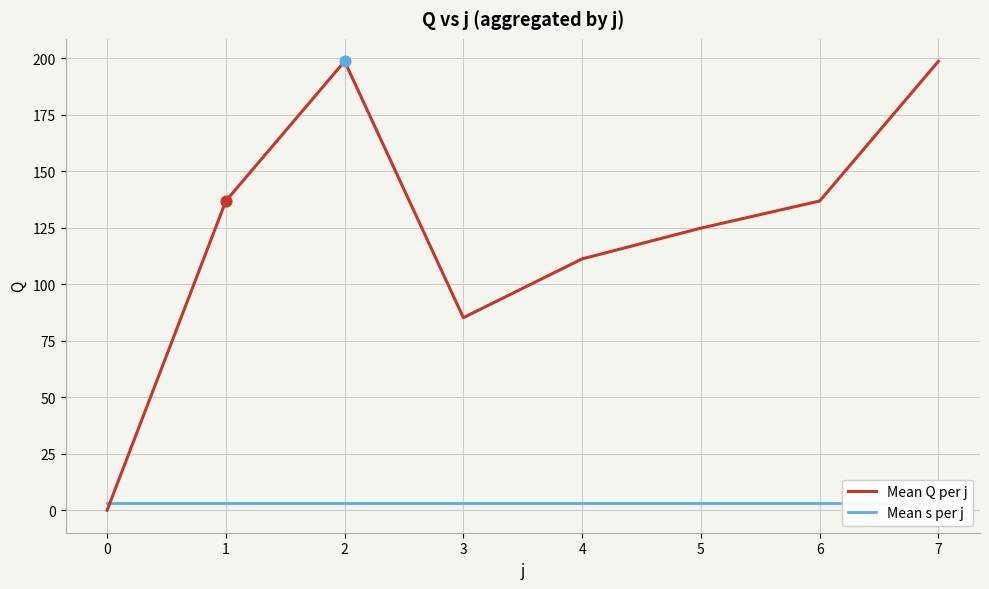

At how many categories does at least one series exceed 138?

2